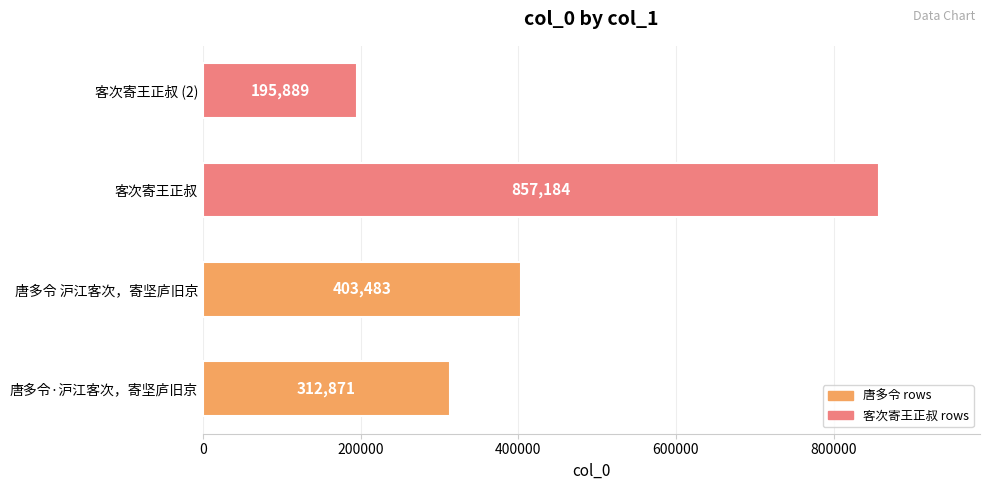

Reading bottom to top, list all the values displayed in this chart.

312871	403483	857184	195889